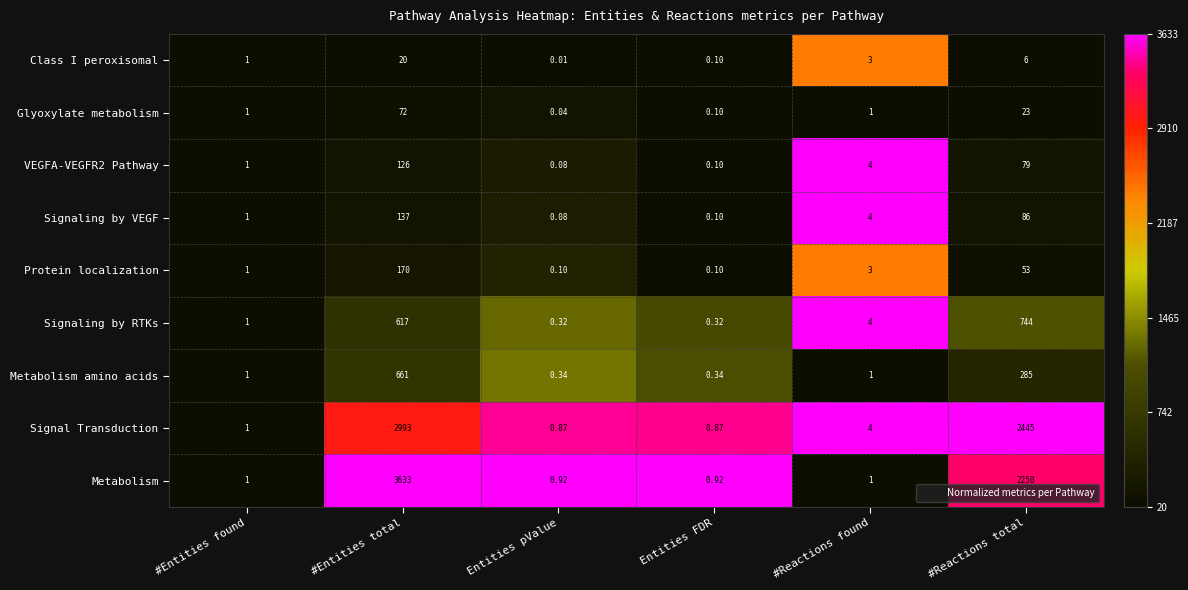

What is the greatest value displayed?

3633.0